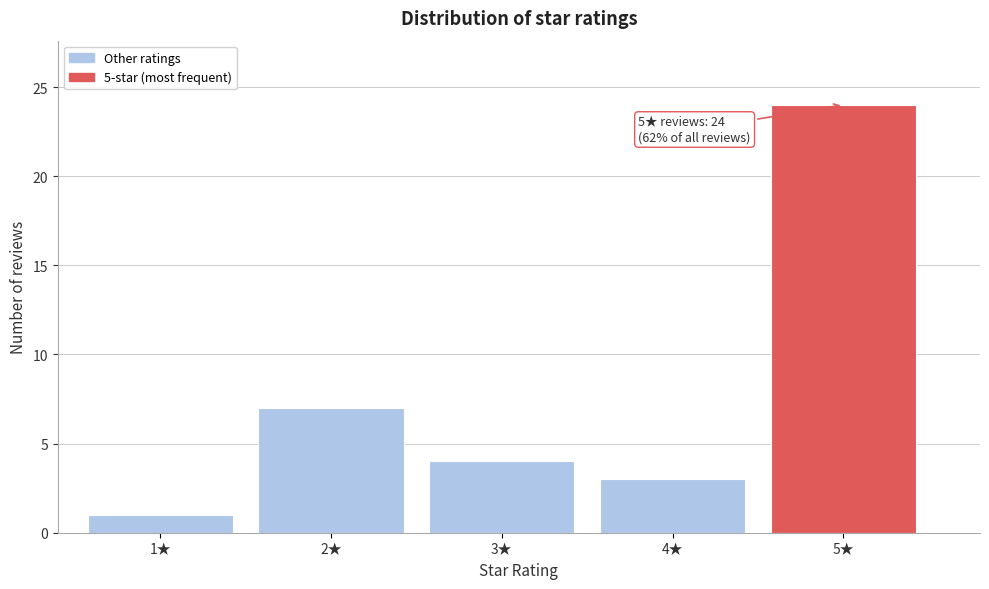

Reading left to right, extract all data points from this chart.

1	7	4	3	24